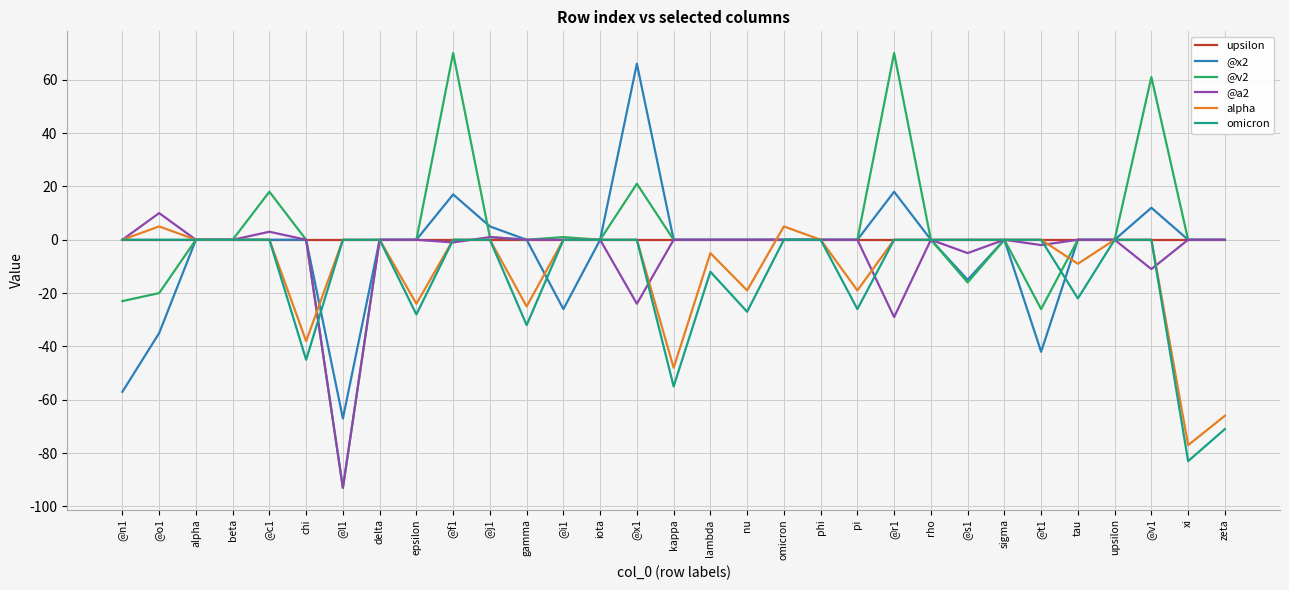

How many lines are shown in the chart?

6